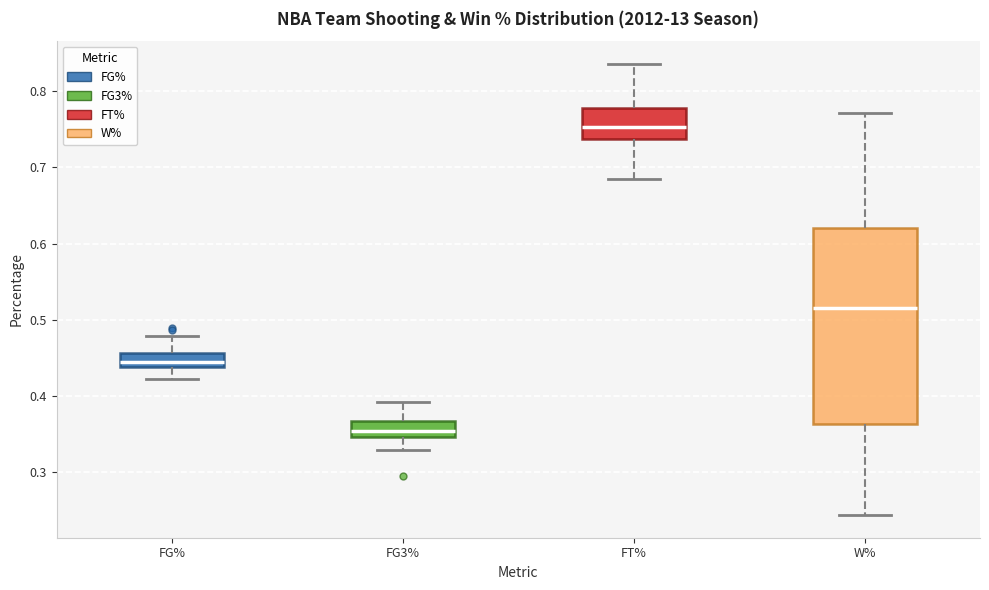

Reading left to right, transcribe this box plot: for each box, give where its median line is, the range the box spans, and where its two whiskers end, as read against the y-axis. The values are not printed on the chart, so give them approximately, as read against the axis.

FG%: median 0.45, box 0.44 to 0.46, whiskers 0.42 to 0.48
FG3%: median 0.36, box 0.35 to 0.37, whiskers 0.33 to 0.39
FT%: median 0.75, box 0.74 to 0.78, whiskers 0.69 to 0.84
W%: median 0.52, box 0.36 to 0.62, whiskers 0.24 to 0.77